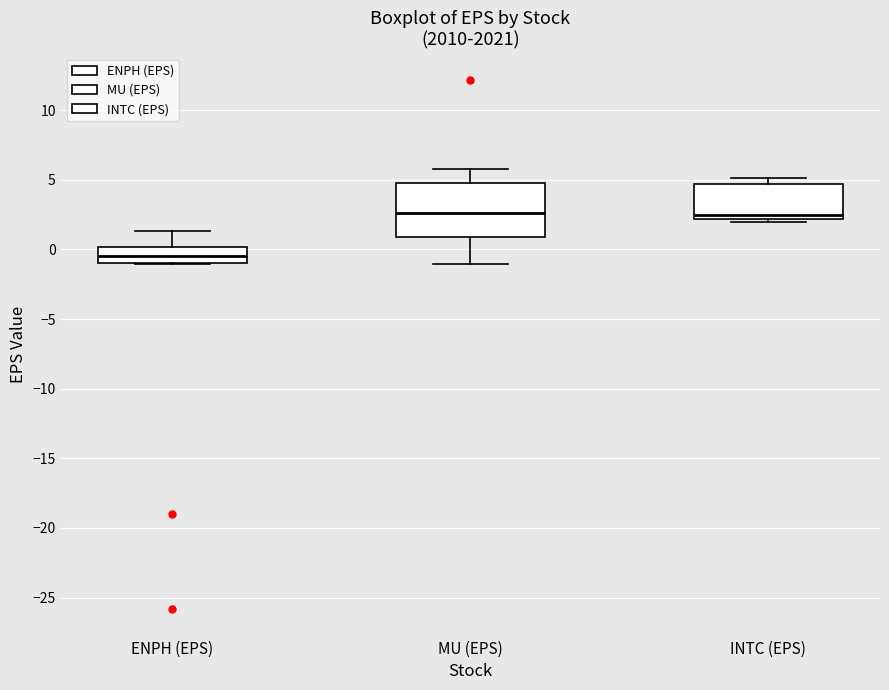

Reading left to right, read every box against the y-axis: the position of its median line, the range the box covers, and the ends of its whiskers. The values are not printed on the chart, so give them approximately, as read against the axis.

ENPH (EPS): median -0.5, box -1.0 to 0.0, whiskers -1.0 to 1.5
MU (EPS): median 2.5, box 1.0 to 4.5, whiskers -1.0 to 5.5
INTC (EPS): median 2.5, box 2.0 to 4.5, whiskers 2.0 (just below the box's lower edge) to 5.0